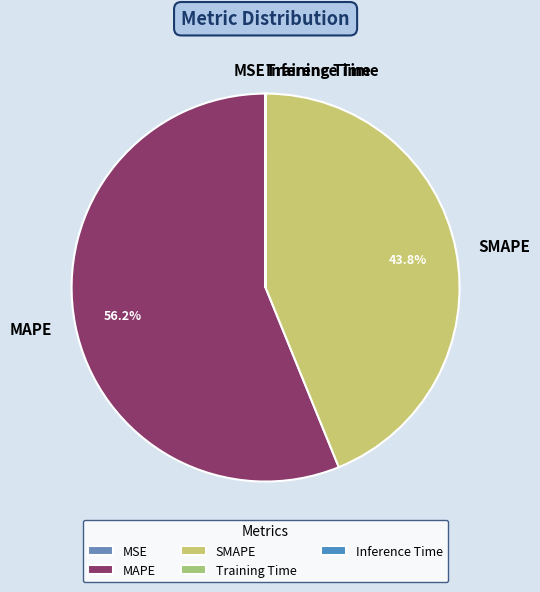

Which category accounts for the majority?

MAPE